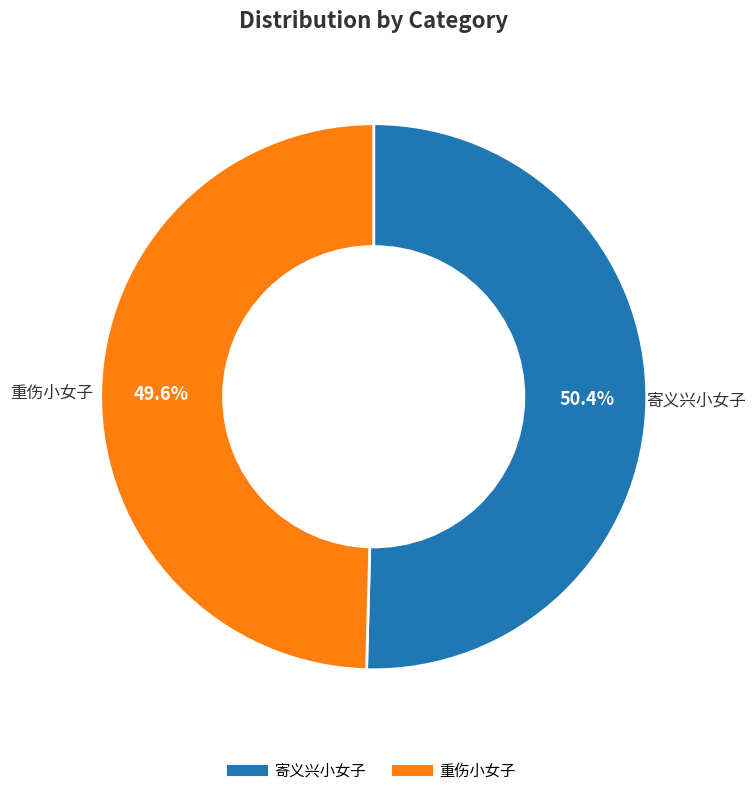

Is there a majority slice in this chart?

Yes